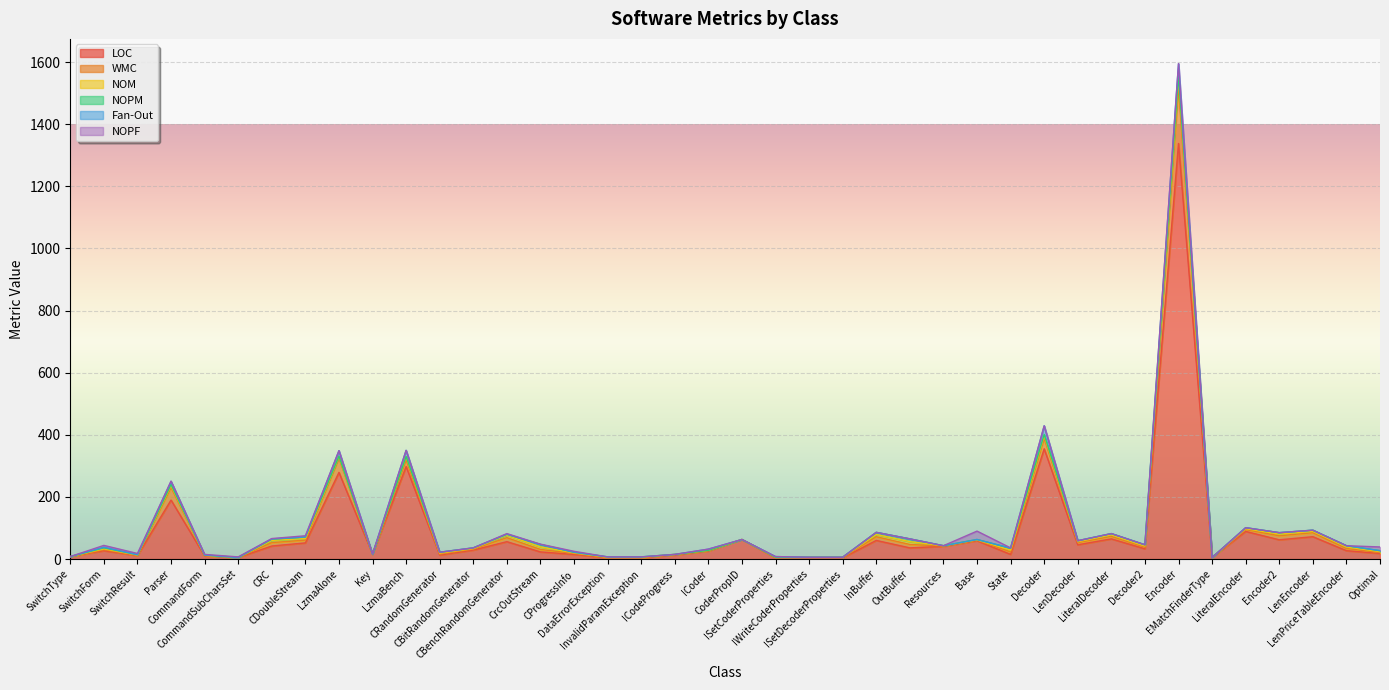

What position from the left is LiteralEncoder?

36